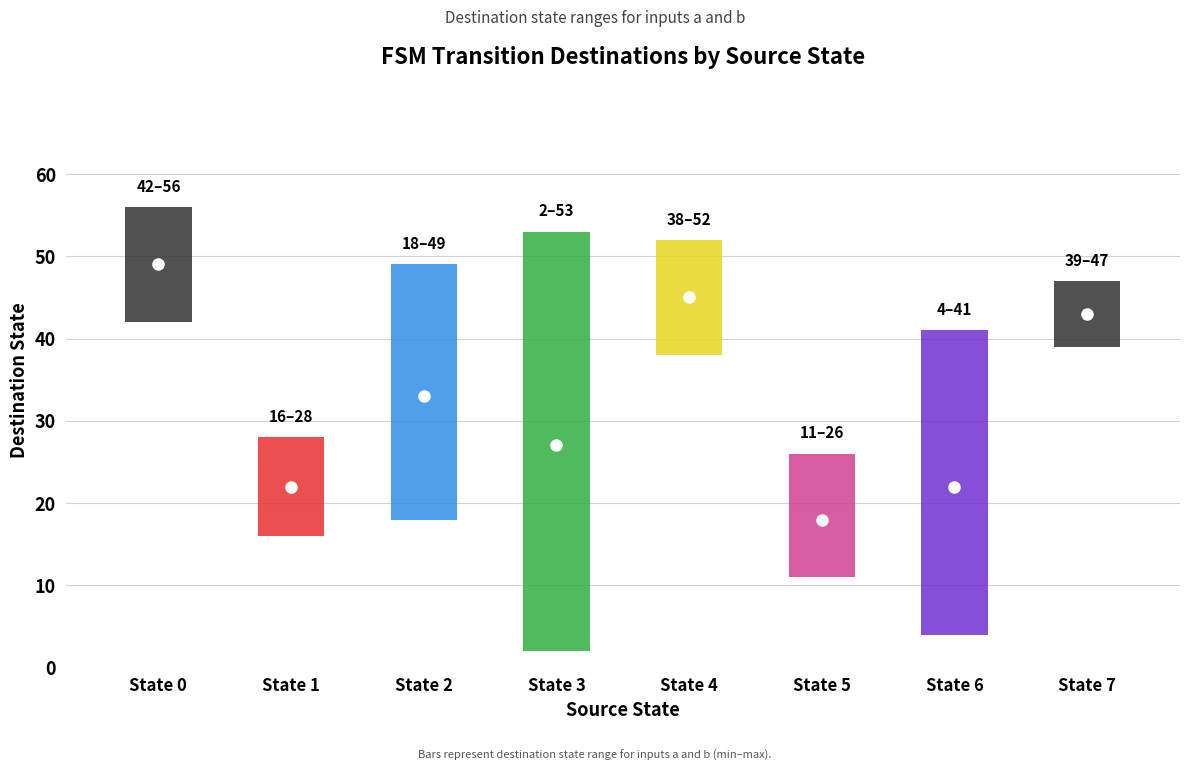

How many times do destination_state_a and source_state cross each other?

2